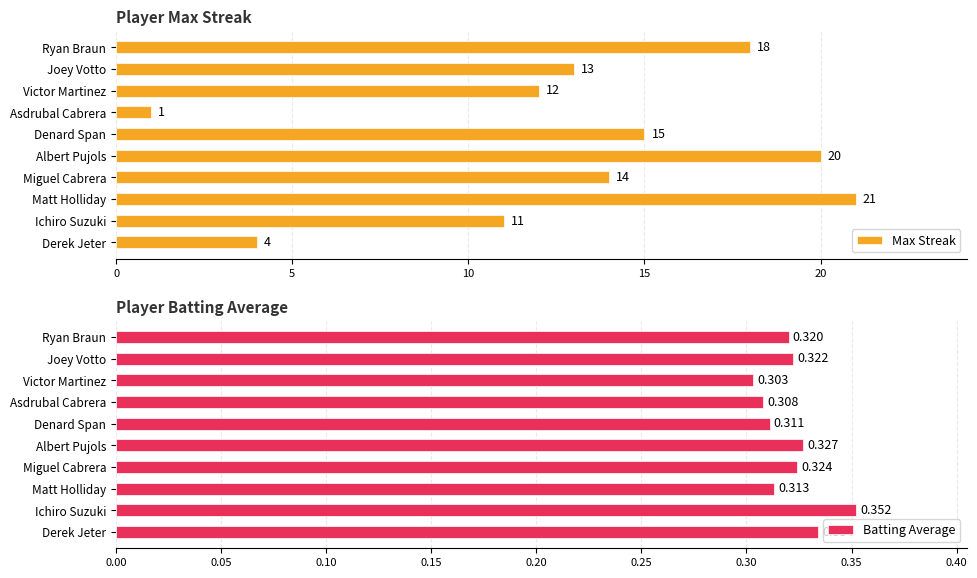

How many bars are there in total?

20